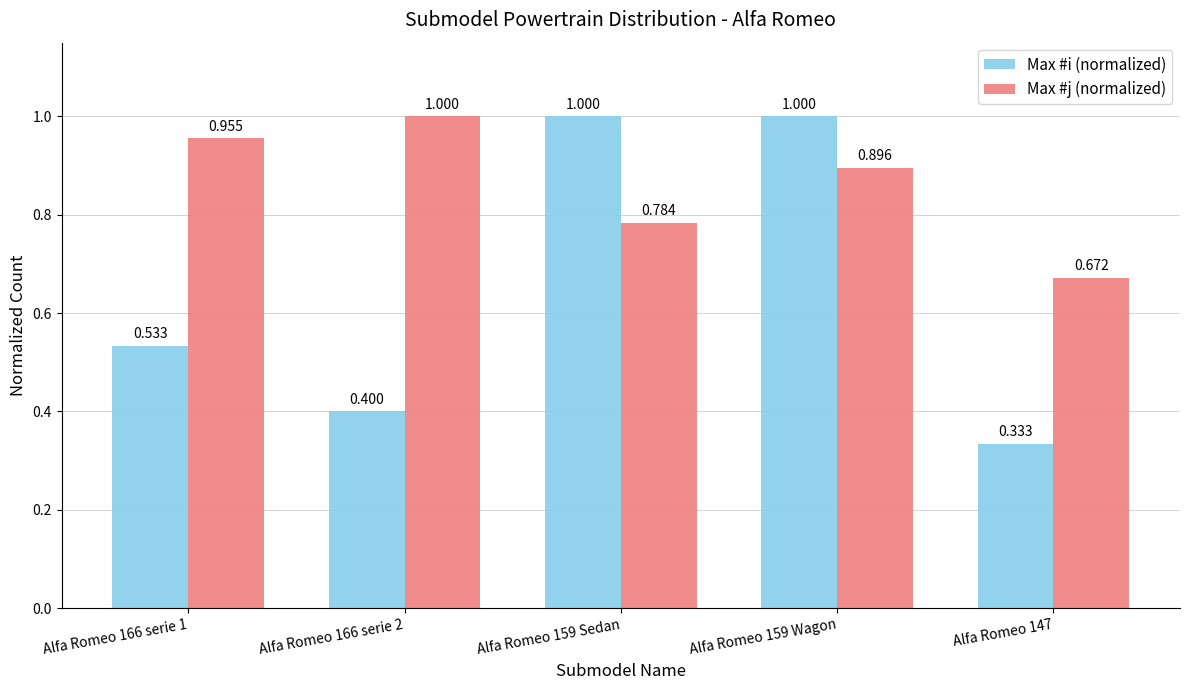

Which series has the widest spread of values?

Max #i (normalized)